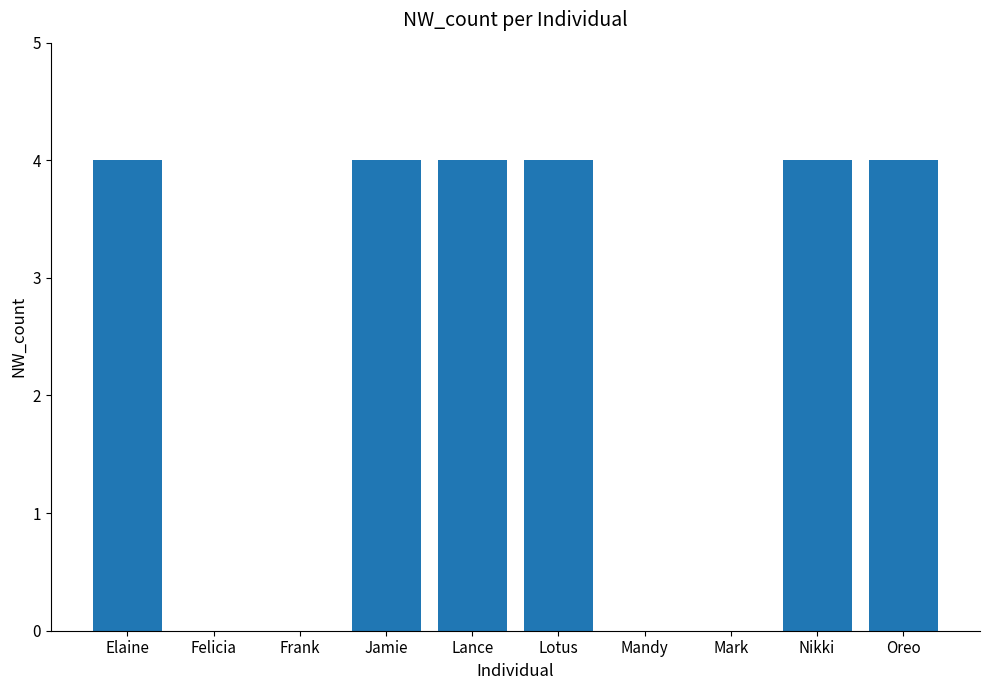

Reading left to right, list all the values displayed in this chart.

Elaine=4	Felicia=0	Frank=0	Jamie=4	Lance=4	Lotus=4	Mandy=0	Mark=0	Nikki=4	Oreo=4